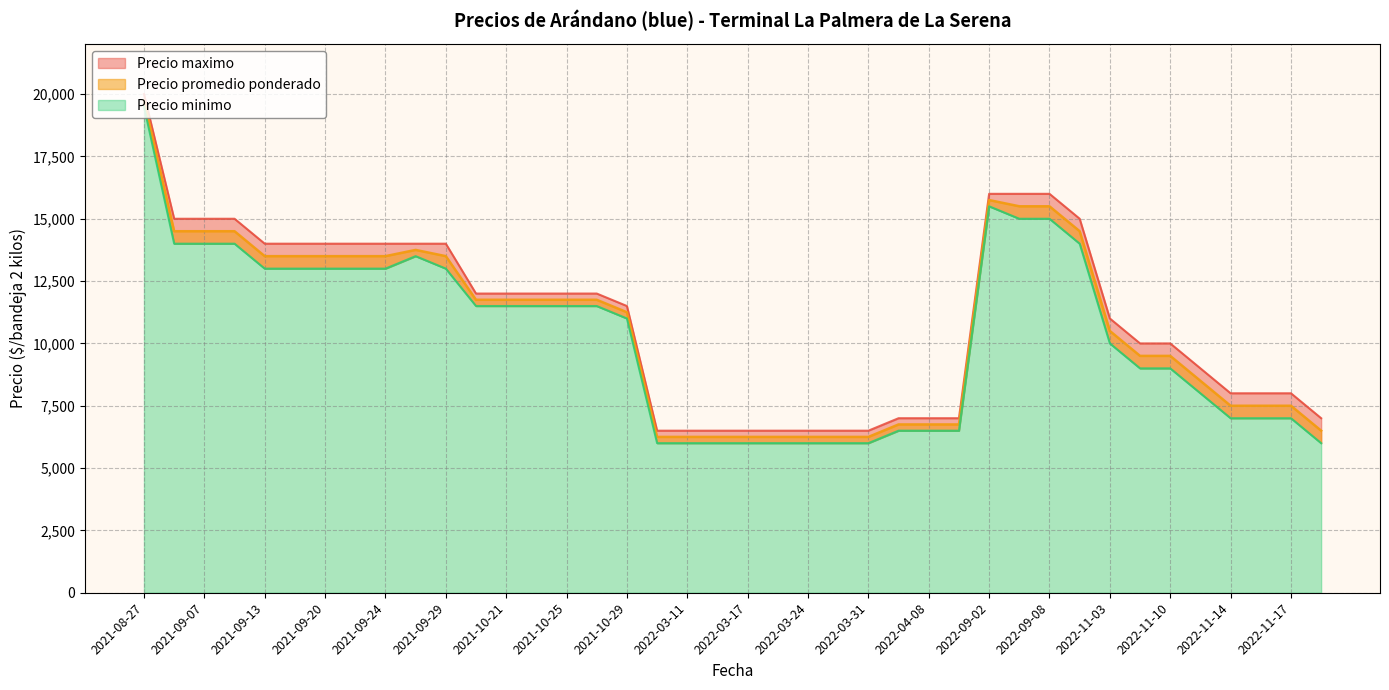

Where is Precio promedio ponderado nearest to the value 13000?

2021-09-24